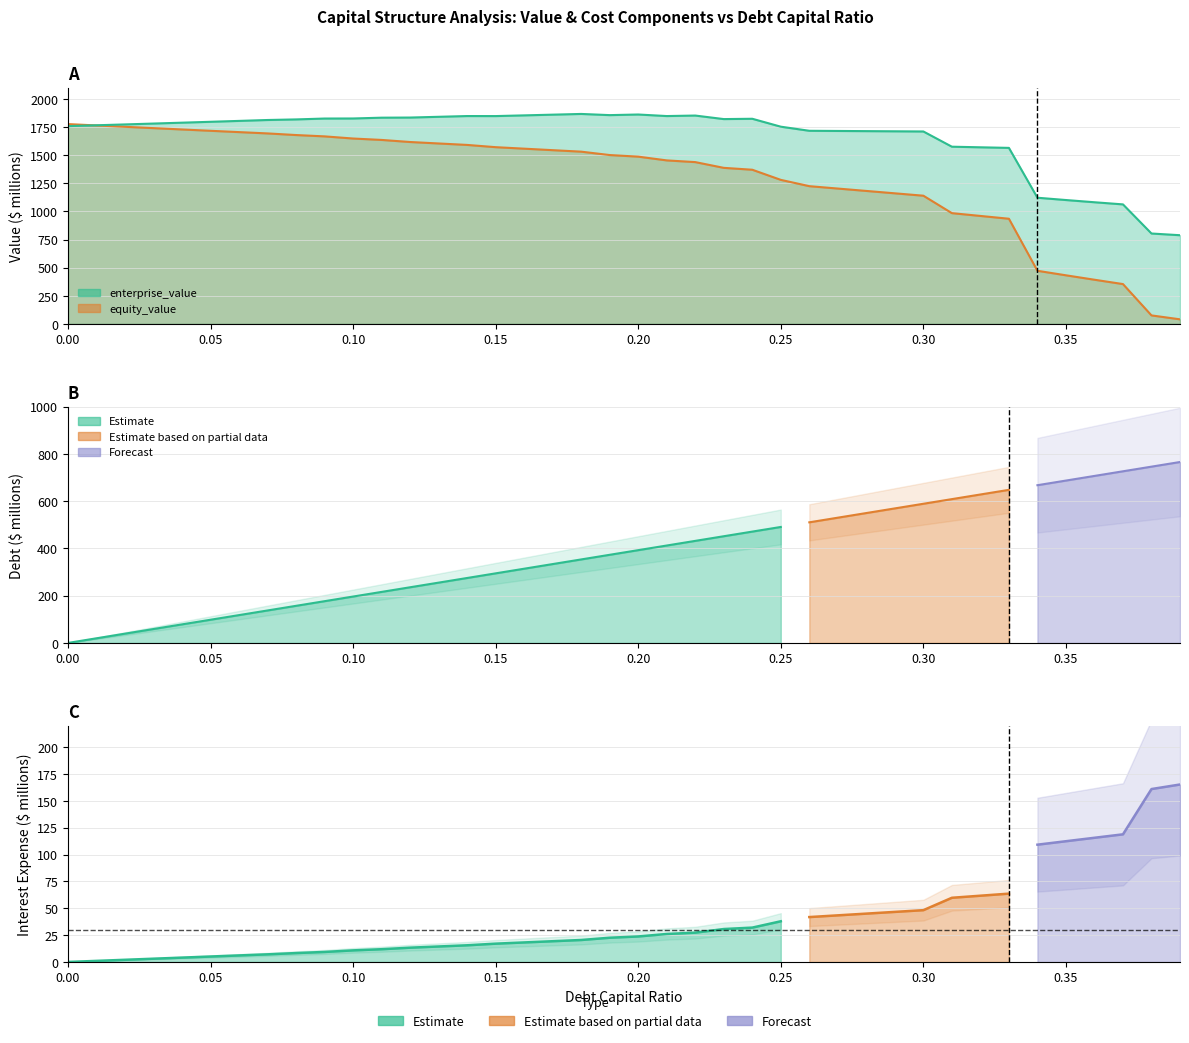

Between 16 and 38, which is larger?

38